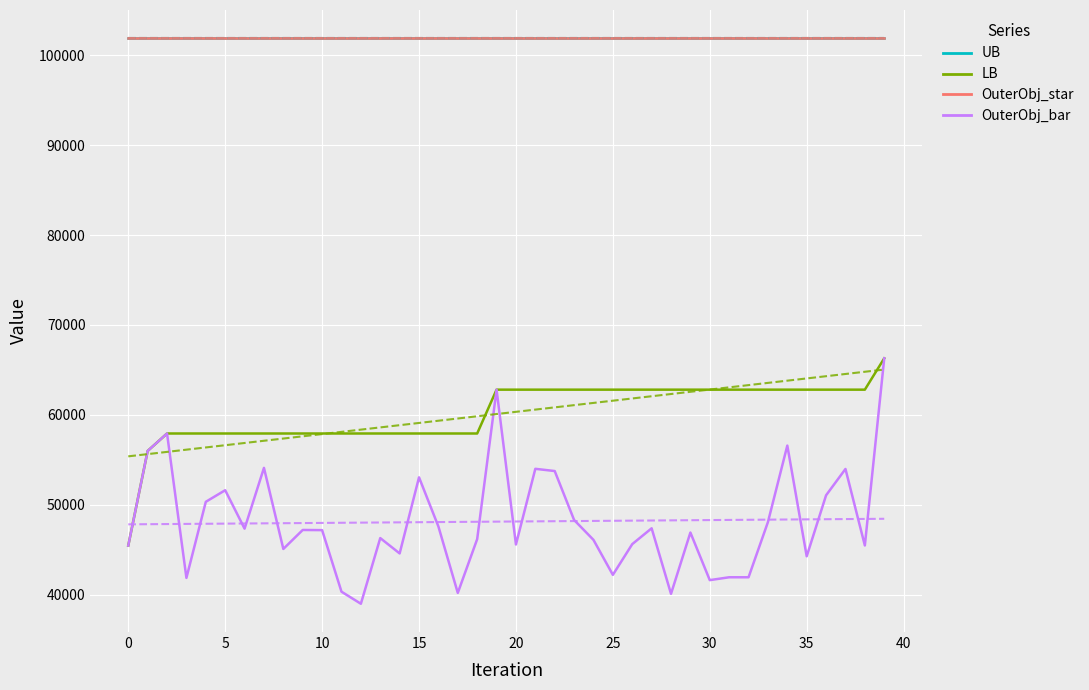

What is the difference between the maximum and minimum values in the LB series?

20843